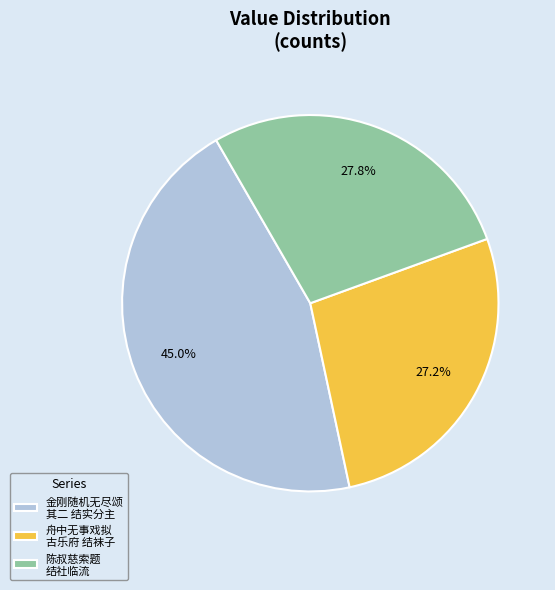

How many slices are in this pie chart?

3